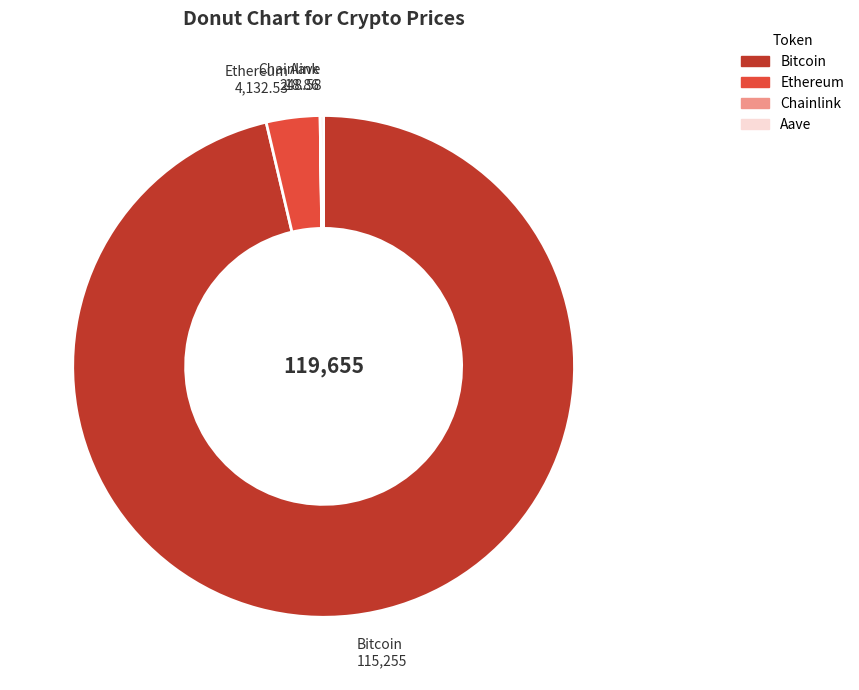

Which category has the biggest portion of the pie?

Bitcoin